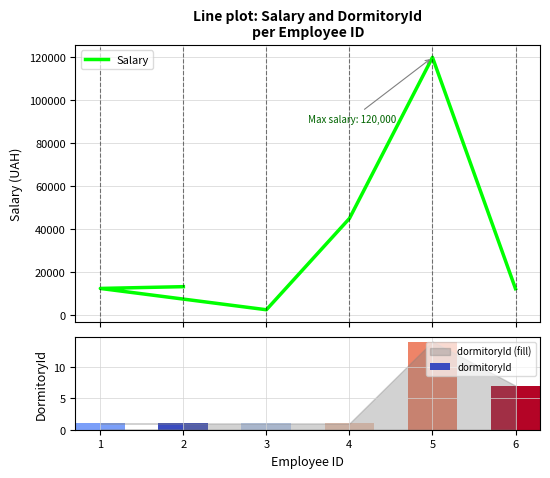

Which has a higher value, 5 or 1?

5